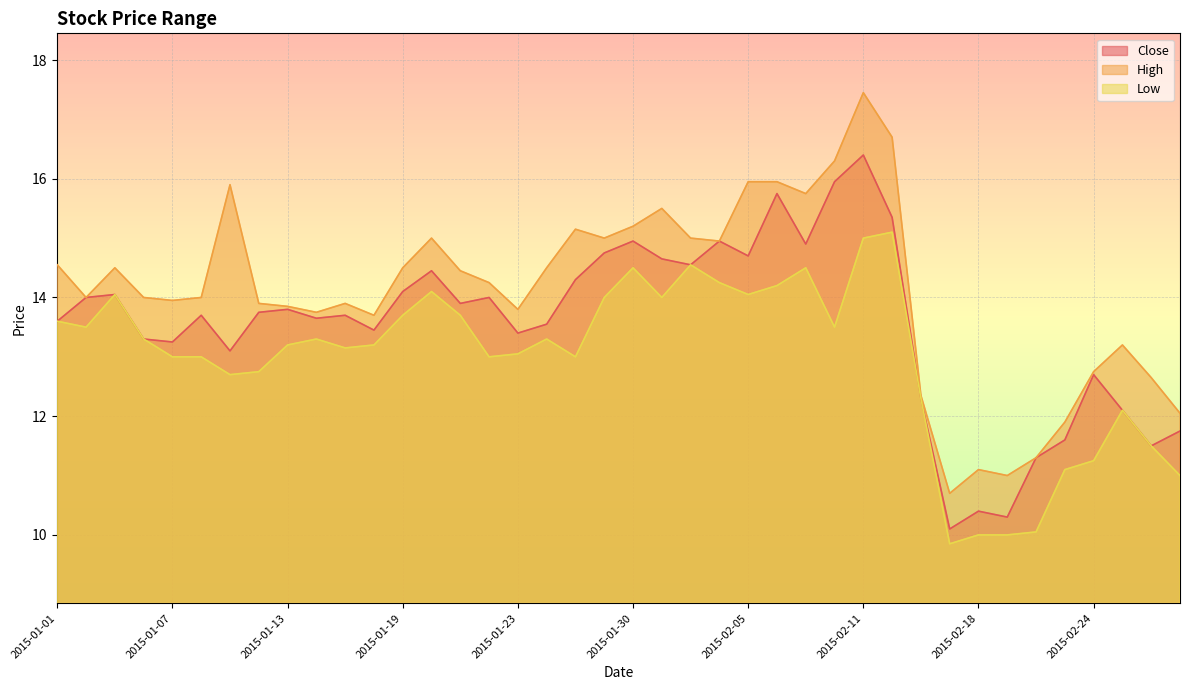

Reading left to right, transcribe all the data shown in this chart.

Close: 2015-01-01=13.6	2015-01-02=14.0	2015-01-05=14.1	2015-01-06=13.3	2015-01-07=13.2	2015-01-08=13.7	2015-01-09=13.1	2015-01-12=13.8	2015-01-13=13.8	2015-01-14=13.7	2015-01-15=13.7	2015-01-16=13.4	2015-01-19=14.1	2015-01-20=14.4	2015-01-21=13.9	2015-01-22=14.0	2015-01-23=13.4	2015-01-27=13.6	2015-01-28=14.3	2015-01-29=14.8	2015-01-30=14.9	2015-02-02=14.7	2015-02-03=14.6	2015-02-04=14.9	2015-02-05=14.7	2015-02-06=15.8	2015-02-09=14.9	2015-02-10=15.9	2015-02-11=16.4	2015-02-12=15.3	2015-02-13=12.3	2015-02-16=10.1	2015-02-18=10.4	2015-02-19=10.3	2015-02-20=11.3	2015-02-23=11.6	2015-02-24=12.7	2015-02-25=12.1	2015-02-26=11.5	2015-02-27=11.8
High: 2015-01-01=14.6	2015-01-02=14.0	2015-01-05=14.5	2015-01-06=14.0	2015-01-07=13.9	2015-01-08=14.0	2015-01-09=15.9	2015-01-12=13.9	2015-01-13=13.8	2015-01-14=13.8	2015-01-15=13.9	2015-01-16=13.7	2015-01-19=14.5	2015-01-20=15.0	2015-01-21=14.4	2015-01-22=14.2	2015-01-23=13.8	2015-01-27=14.5	2015-01-28=15.2	2015-01-29=15.0	2015-01-30=15.2	2015-02-02=15.5	2015-02-03=15.0	2015-02-04=14.9	2015-02-05=15.9	2015-02-06=15.9	2015-02-09=15.8	2015-02-10=16.3	2015-02-11=17.5	2015-02-12=16.7	2015-02-13=12.3	2015-02-16=10.7	2015-02-18=11.1	2015-02-19=11.0	2015-02-20=11.3	2015-02-23=11.9	2015-02-24=12.8	2015-02-25=13.2	2015-02-26=12.7	2015-02-27=12.1
Low: 2015-01-01=13.6	2015-01-02=13.5	2015-01-05=14.1	2015-01-06=13.3	2015-01-07=13.0	2015-01-08=13.0	2015-01-09=12.7	2015-01-12=12.8	2015-01-13=13.2	2015-01-14=13.3	2015-01-15=13.2	2015-01-16=13.2	2015-01-19=13.7	2015-01-20=14.1	2015-01-21=13.7	2015-01-22=13.0	2015-01-23=13.1	2015-01-27=13.3	2015-01-28=13.0	2015-01-29=14.0	2015-01-30=14.5	2015-02-02=14.0	2015-02-03=14.6	2015-02-04=14.2	2015-02-05=14.1	2015-02-06=14.2	2015-02-09=14.5	2015-02-10=13.5	2015-02-11=15.0	2015-02-12=15.1	2015-02-13=12.3	2015-02-16=9.8	2015-02-18=10.0	2015-02-19=10.0	2015-02-20=10.1	2015-02-23=11.1	2015-02-24=11.2	2015-02-25=12.1	2015-02-26=11.5	2015-02-27=11.0